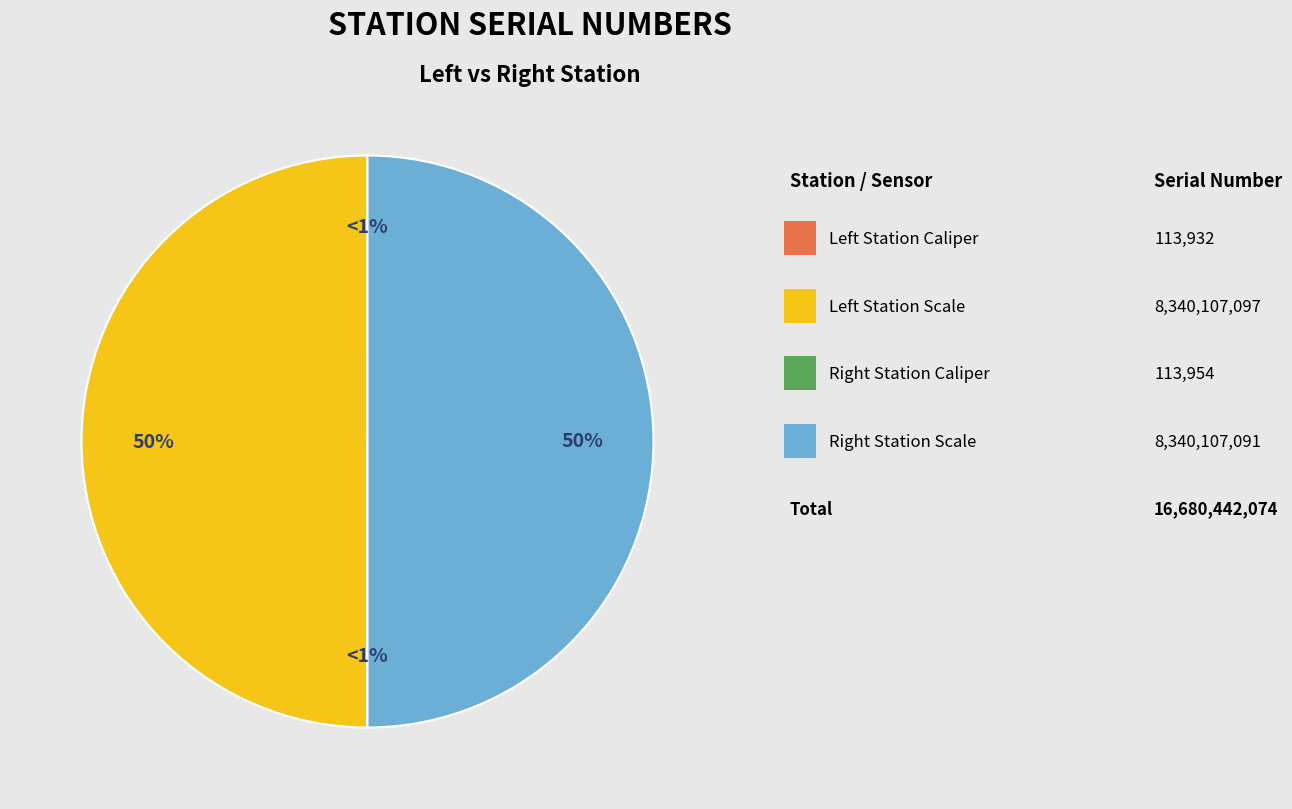

Rank the categories by value from lowest to highest.

Left Station Caliper, Right Station Caliper, Right Station Scale, Left Station Scale